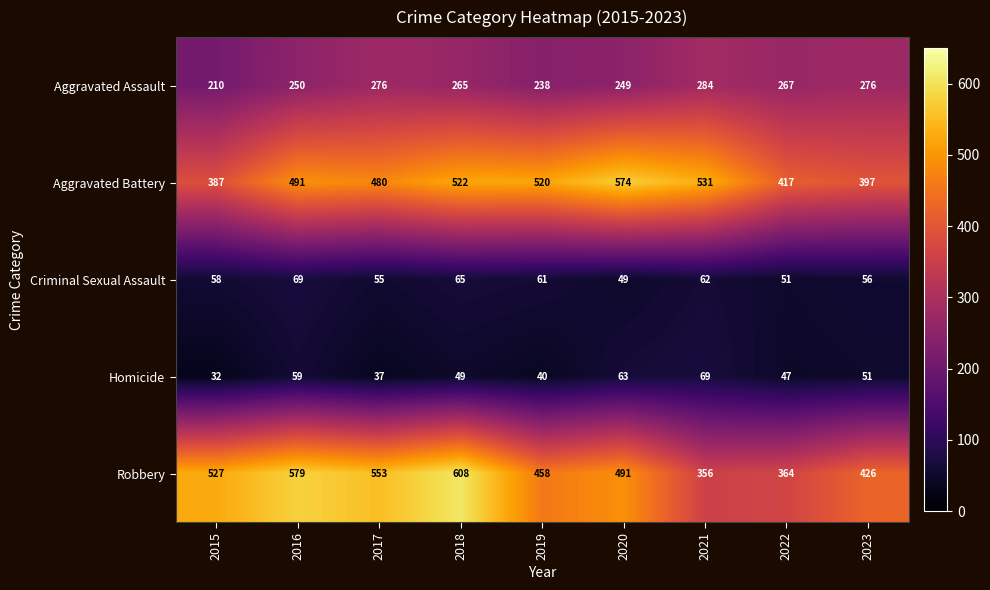

The Robbery series shows 364 at 2022. True or false?

True